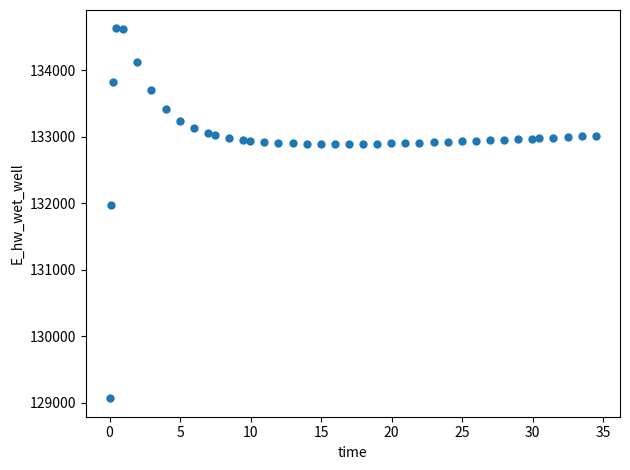

What is the range of X values (max minus min)?

34.4